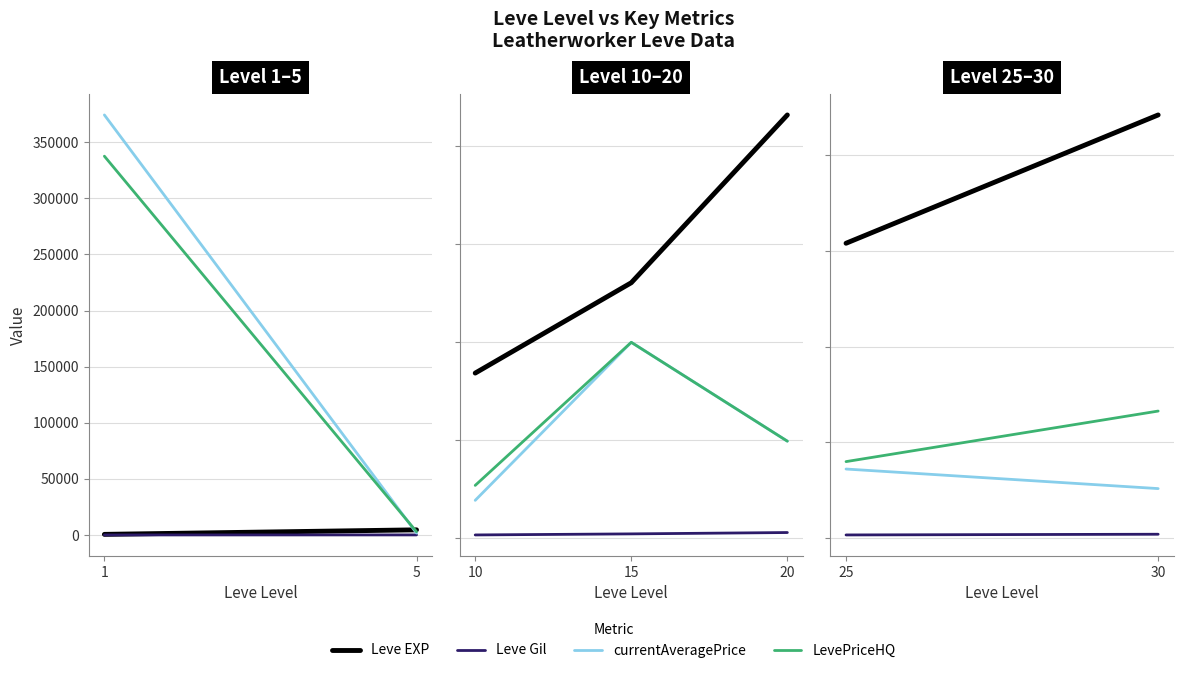

Rank the categories by LevePriceHQ value from lowest to highest.

10, 20, 15